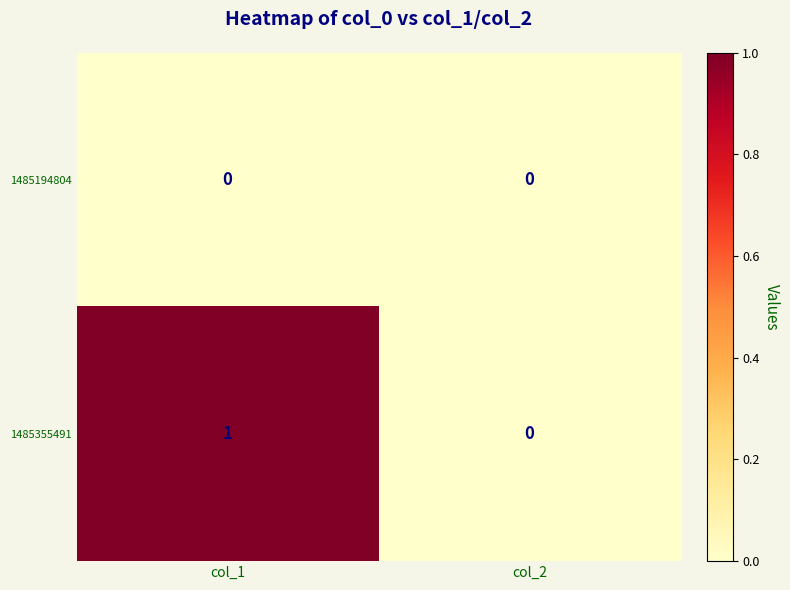

The value of 1485355491 at col_1 is 2. True or false?

False